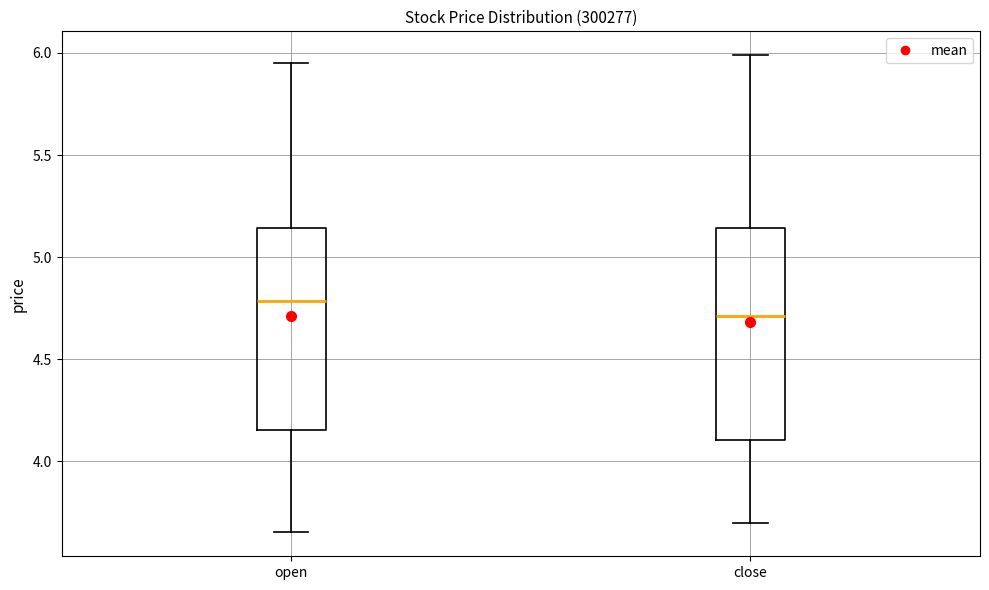

Reading left to right, read every box against the y-axis: the position of its median line, the range the box covers, and the ends of its whiskers. The values are not printed on the chart, so give them approximately, as read against the axis.

open: median 4.80, box 4.15 to 5.15, whiskers 3.65 to 5.95
close: median 4.70, box 4.10 to 5.15, whiskers 3.70 to 6.00